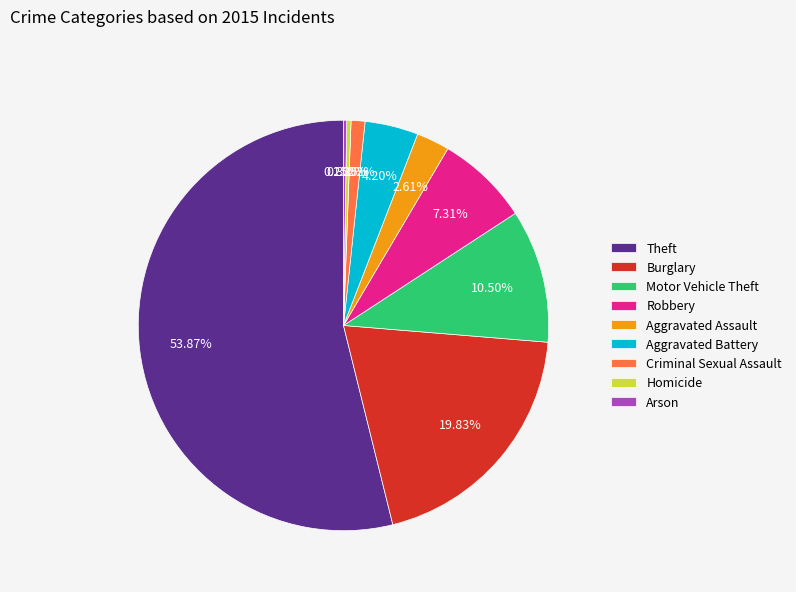

Which category has the biggest portion of the pie?

Theft